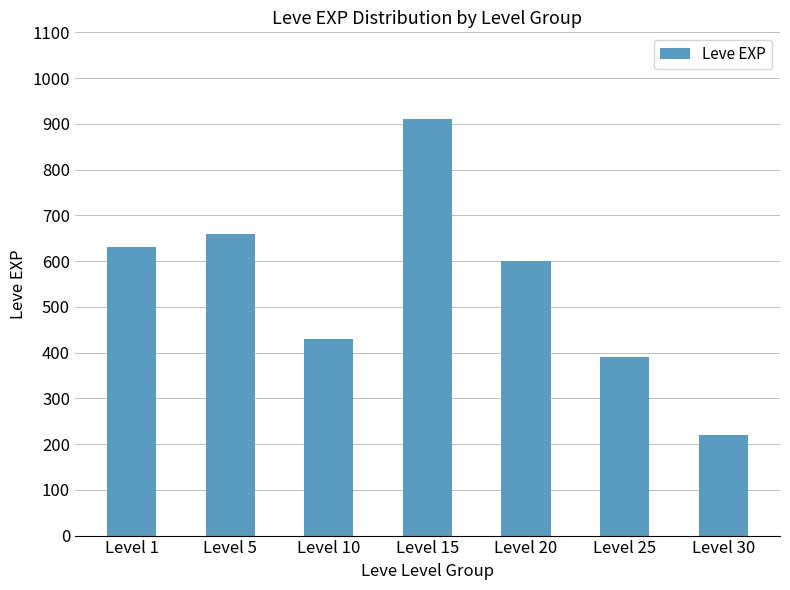

Where is the data nearest to the value 565?

Level 20